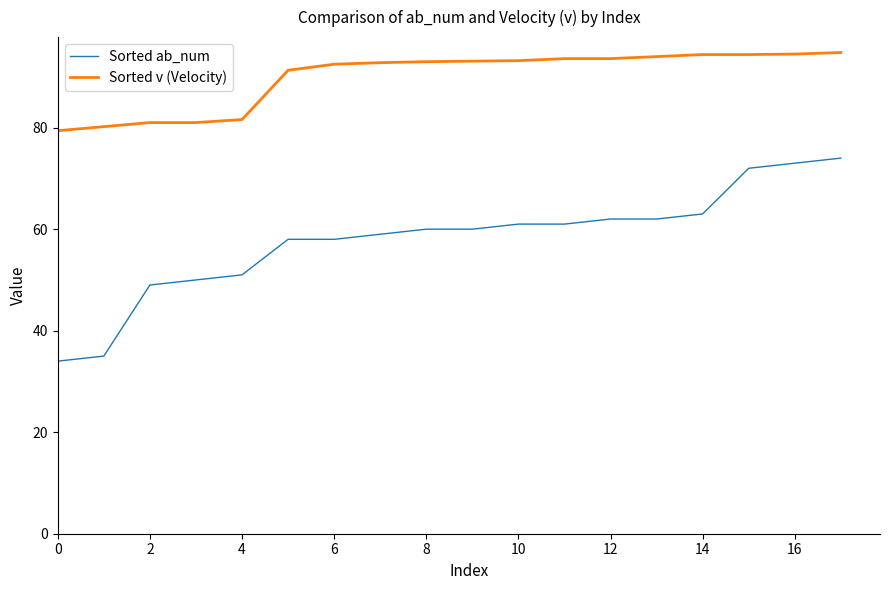

What is the sum of all Sorted ab_num values?

1042.0